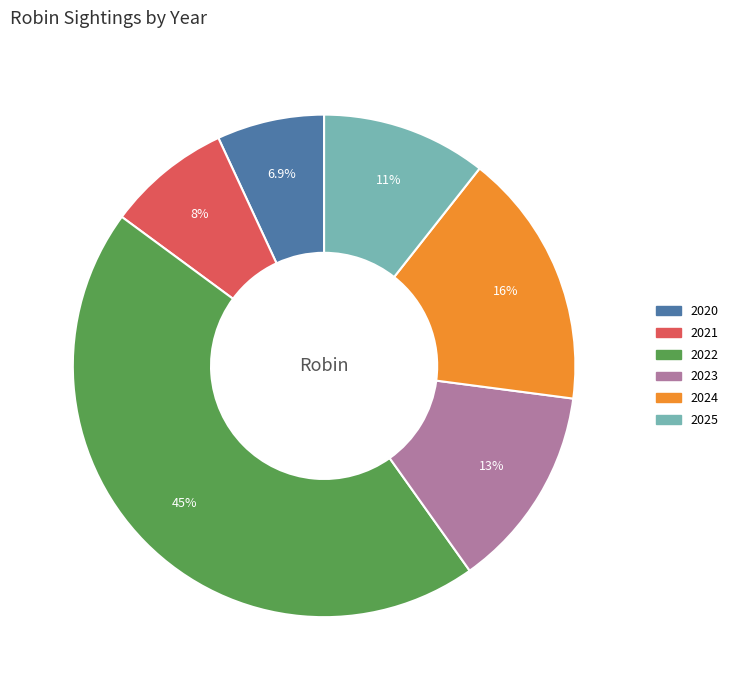

Does 2022 represent more than half of the total?

No